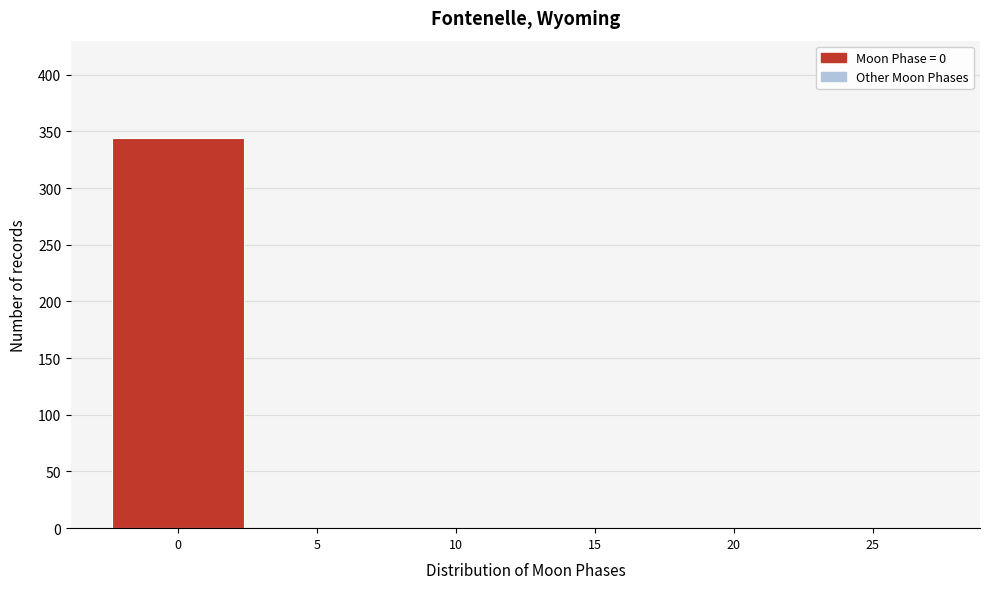

Reading left to right, transcribe all the data shown in this chart.

0=344	5=0	10=0	15=0	20=0	25=0